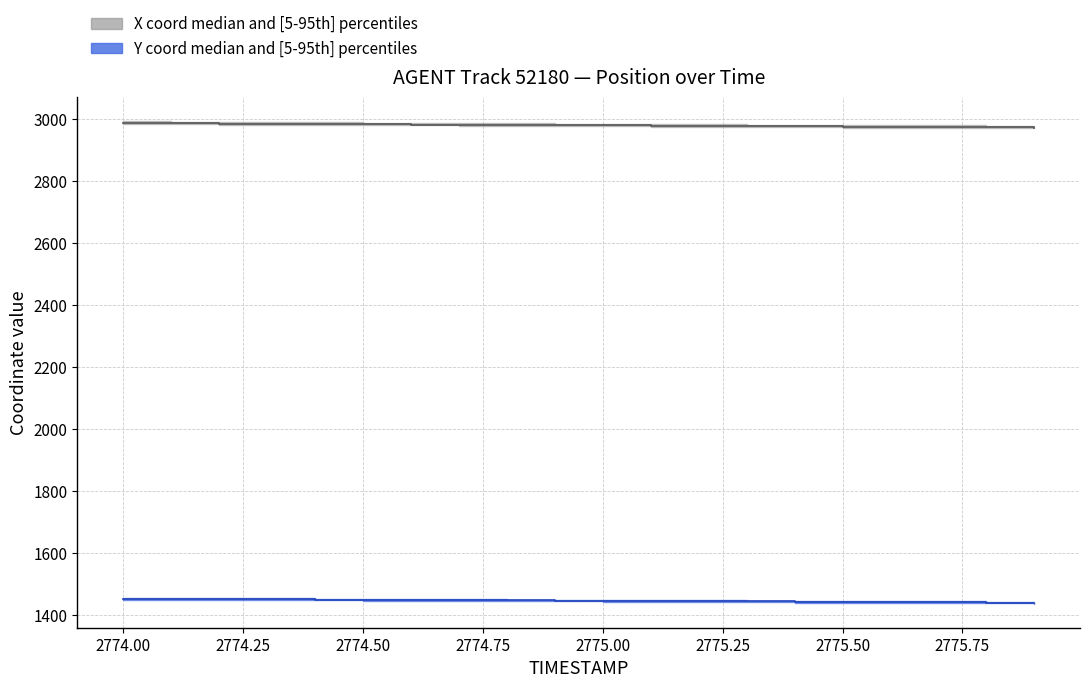

True or false: Y and X cross at least once.

False